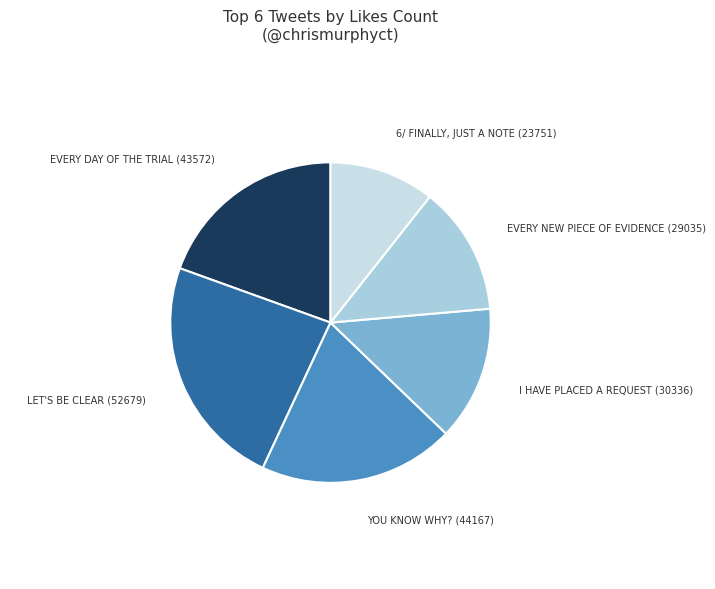

How many slices are in this pie chart?

6